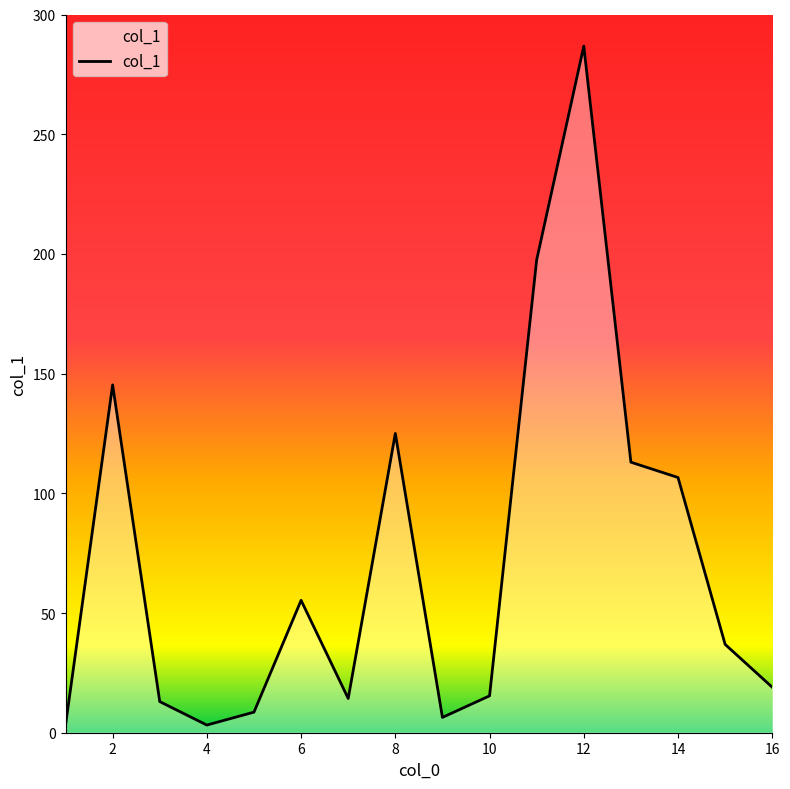

At which label does the data first exceed 36?

2